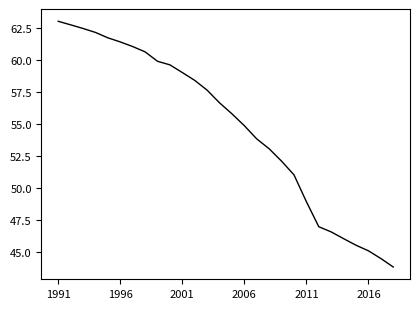

What is the difference between the maximum and minimum values?

19.2